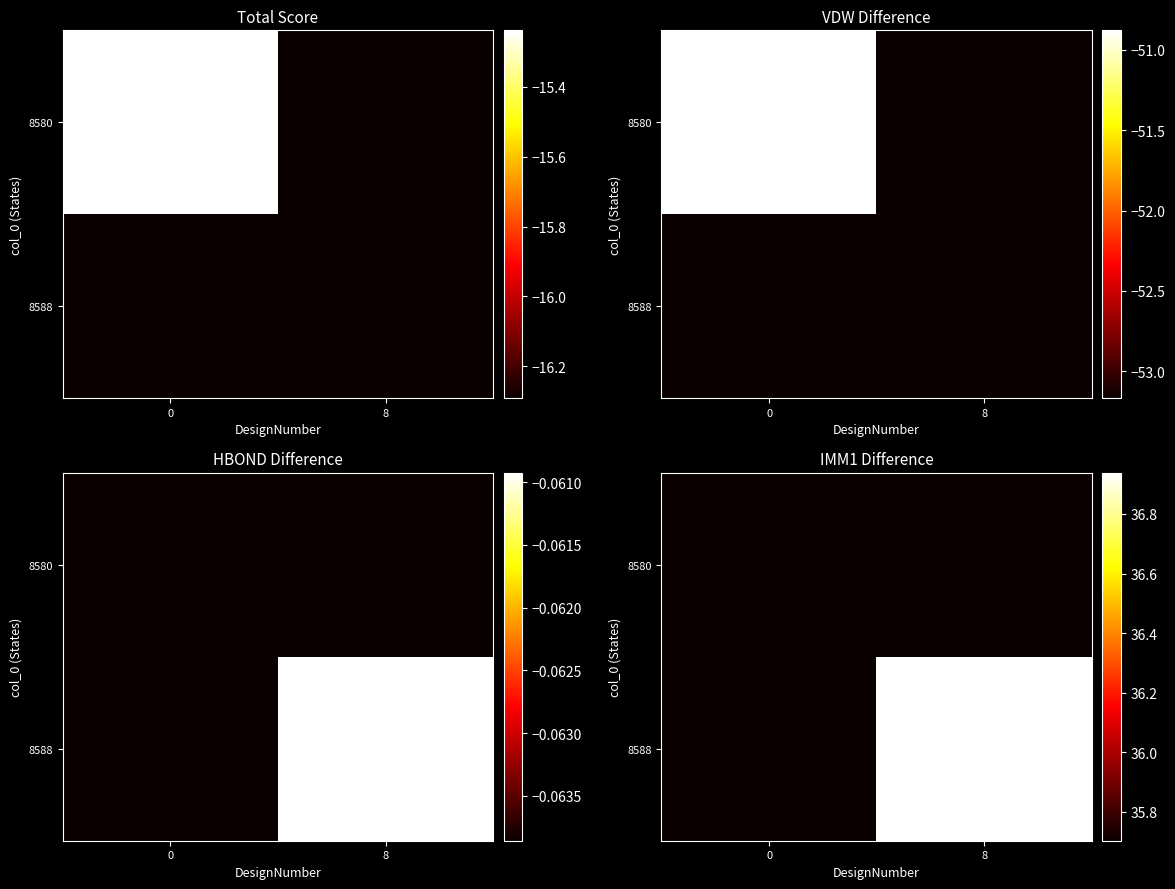

Read the 8588 value at 8.

36.9